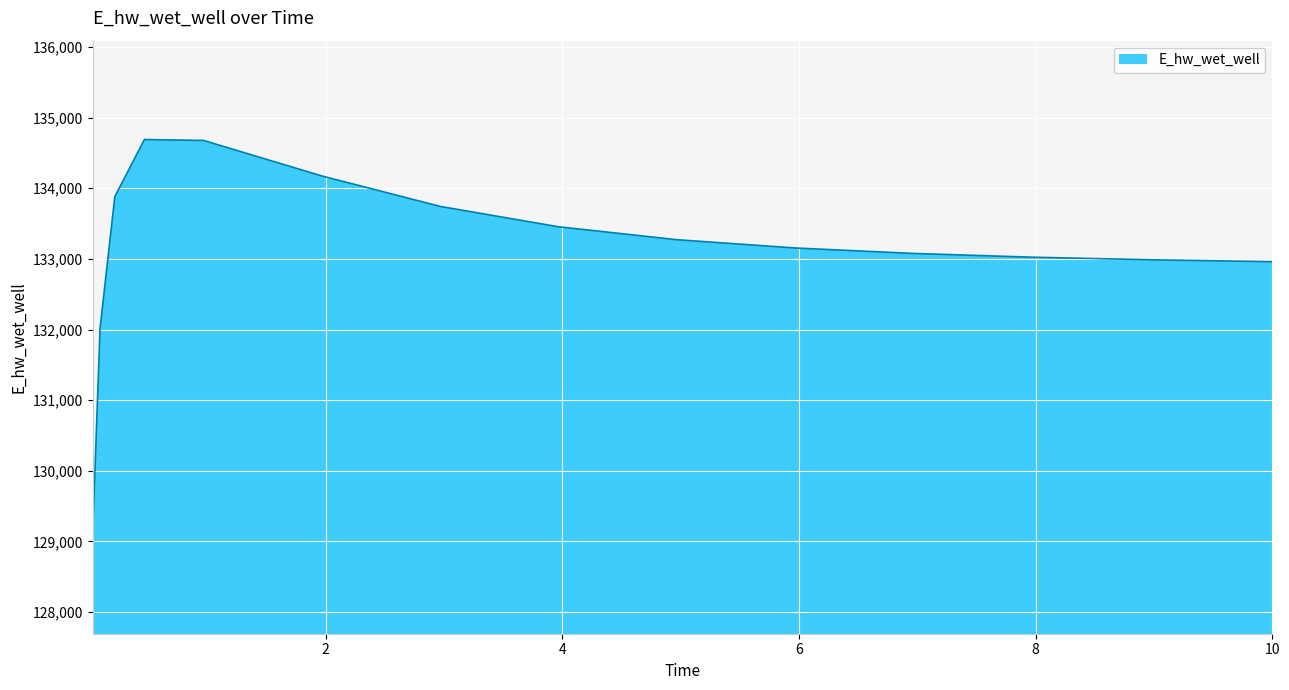

Does the chart have visible grid lines?

Yes